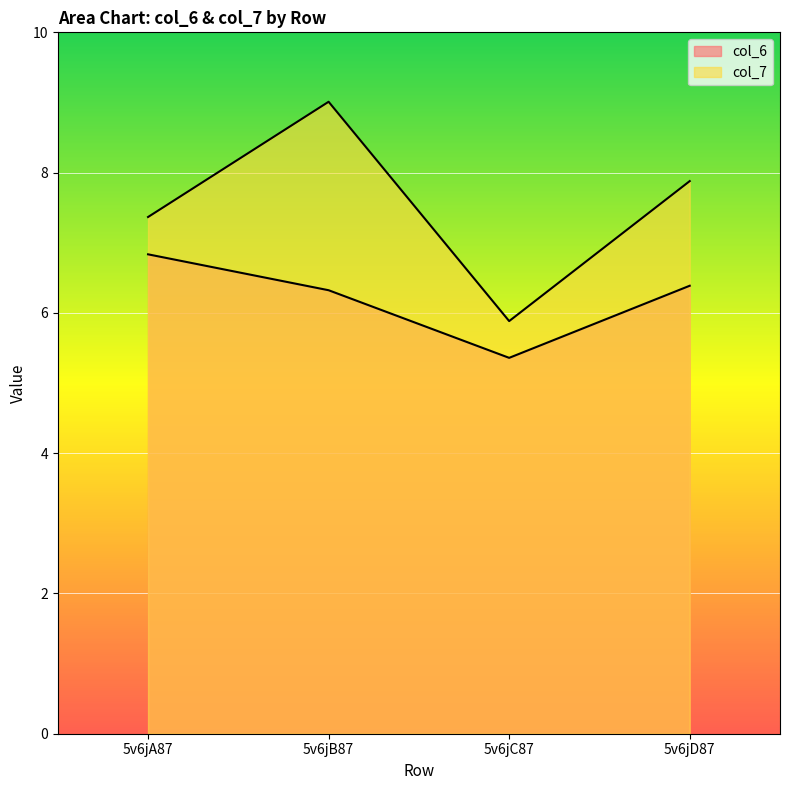

True or false: col_6 and col_7 intersect in this chart.

False